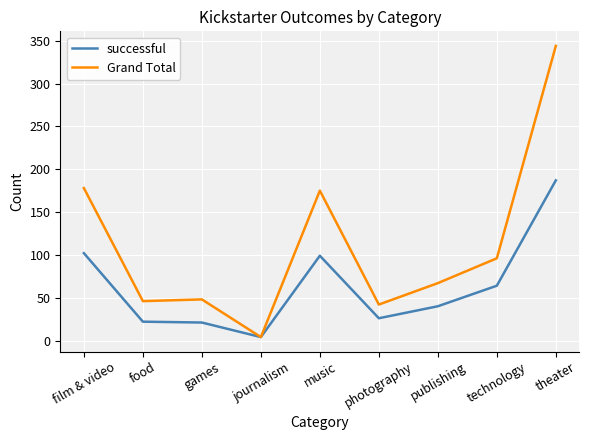

Rank the series at technology from lowest to highest value.

successful, Grand Total